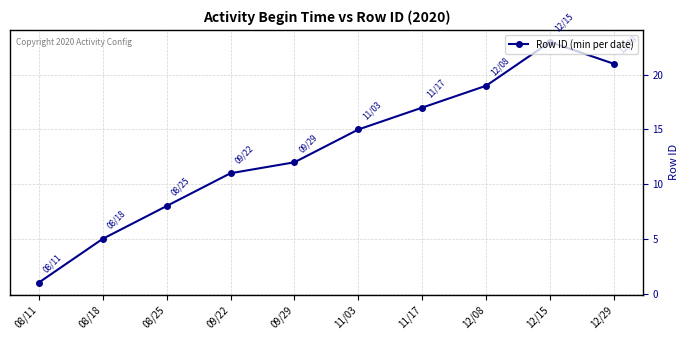

How many lines are shown in the chart?

1